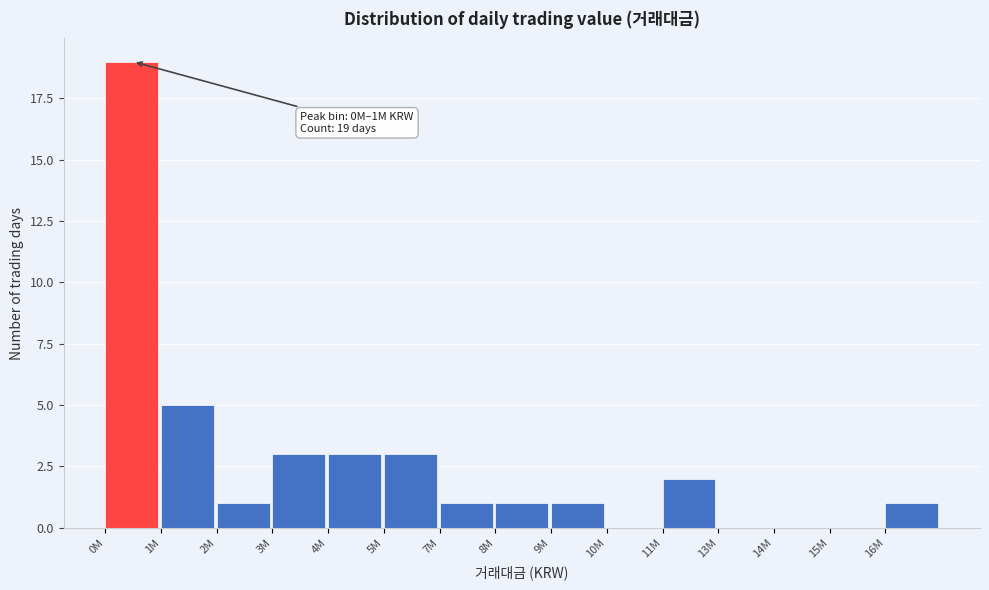

Reading right to left, what are all the values shown in this chart?

16M=1	15M=0	14M=0	13M=0	11M=2	10M=0	9M=1	8M=1	7M=1	5M=3	4M=3	3M=3	2M=1	1M=5	0M=19